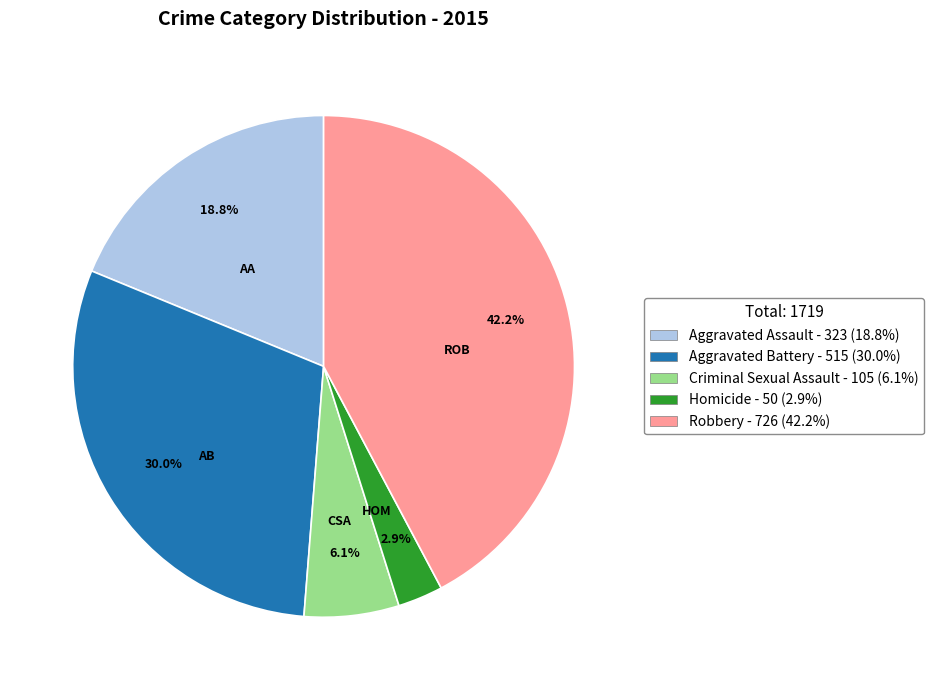

Is Aggravated Battery the majority of the pie?

No